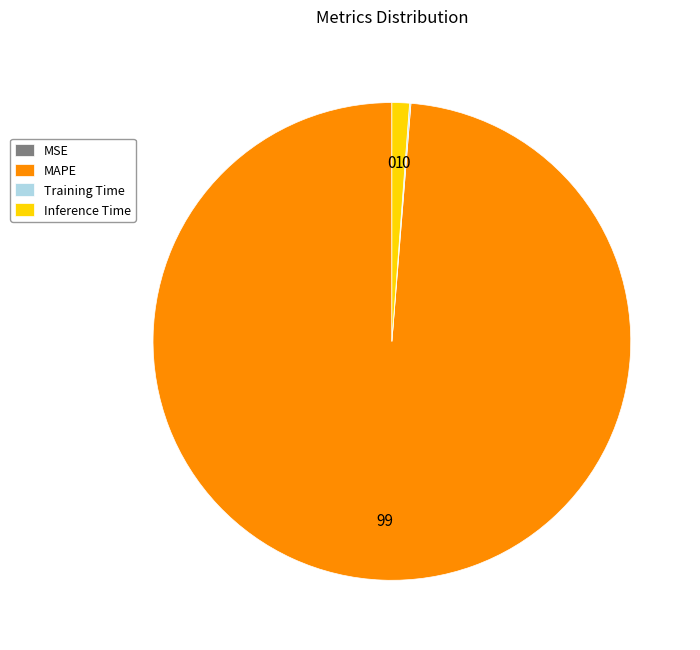

Does any single category account for the majority?

Yes